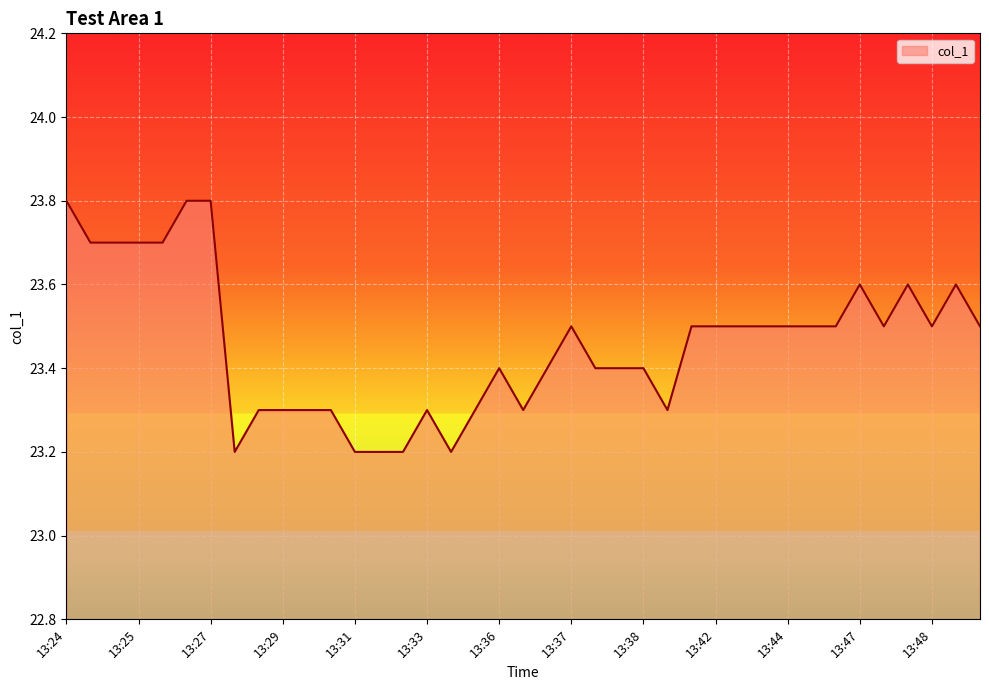

What is the smallest value displayed?

23.2